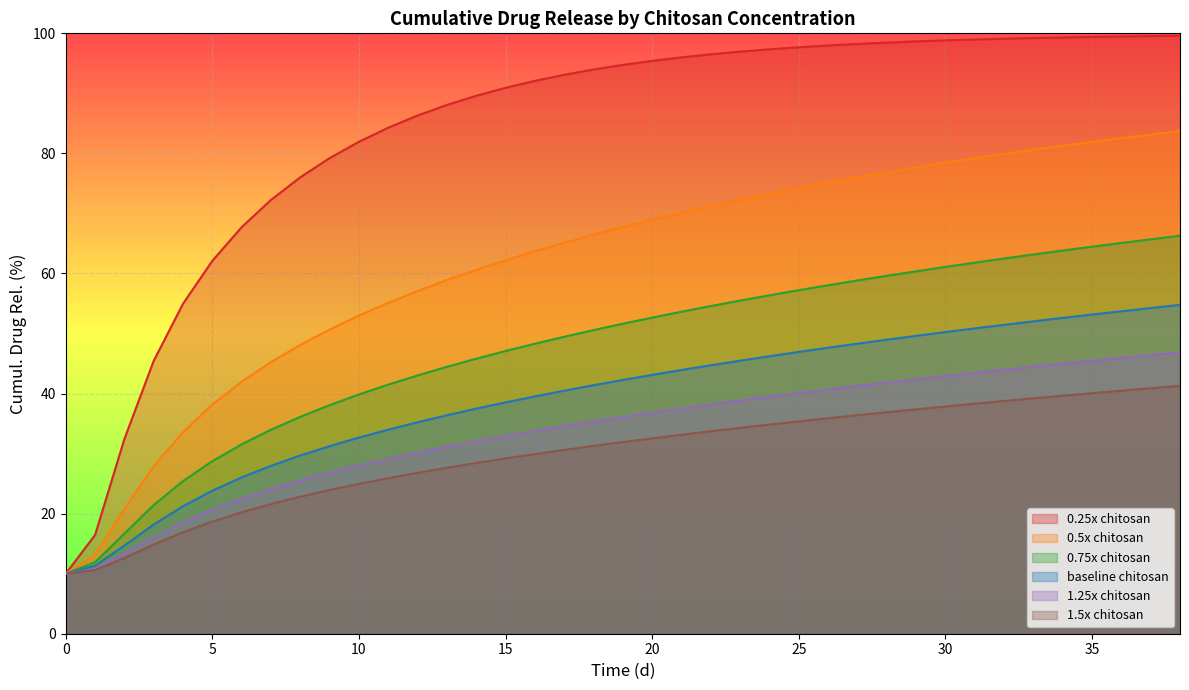

At 19, list the series in order from smallest to largest.

1.5x chitosan, 1.25x chitosan, baseline chitosan, 0.75x chitosan, 0.5x chitosan, 0.25x chitosan